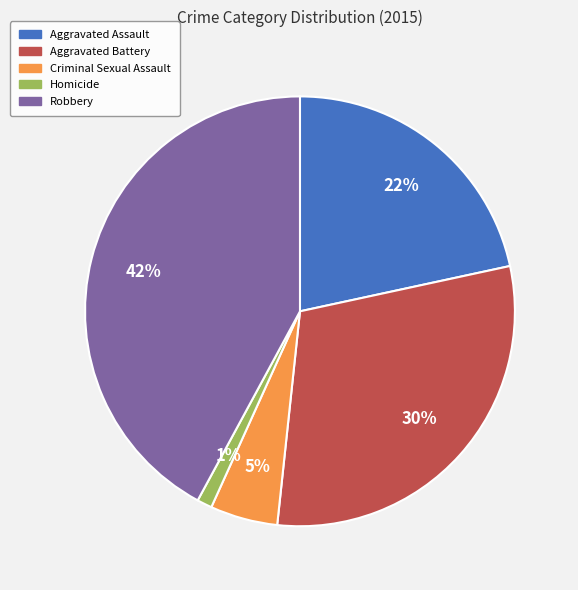

Which slice is the smallest?

Homicide